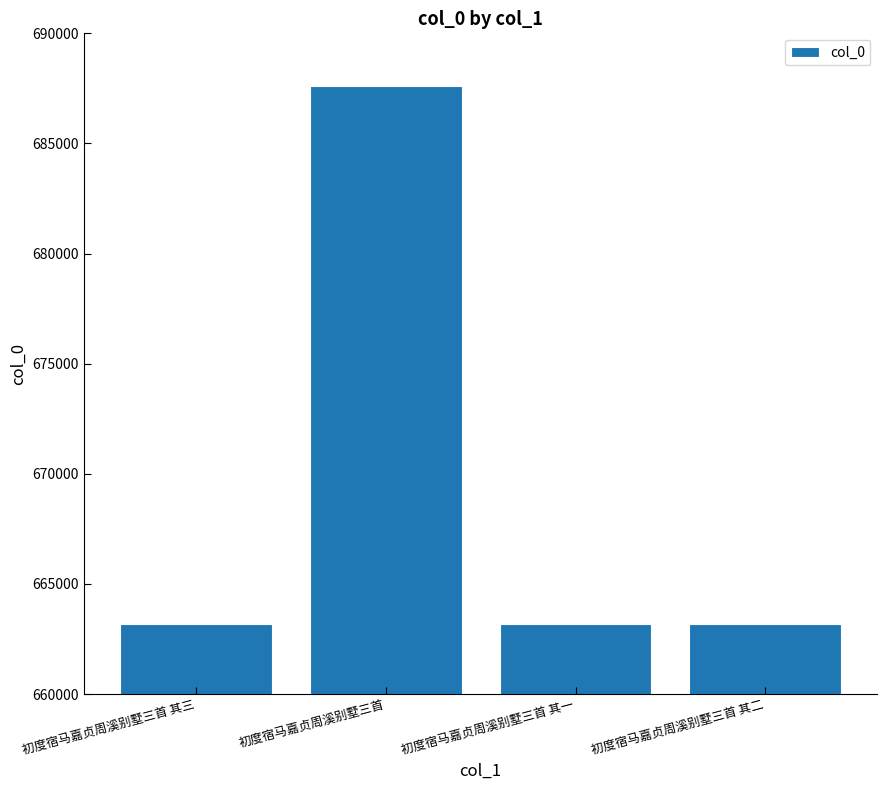

Is it true that the value at 初度宿马嘉贞周溪别墅三首 其三 is 166521?

False